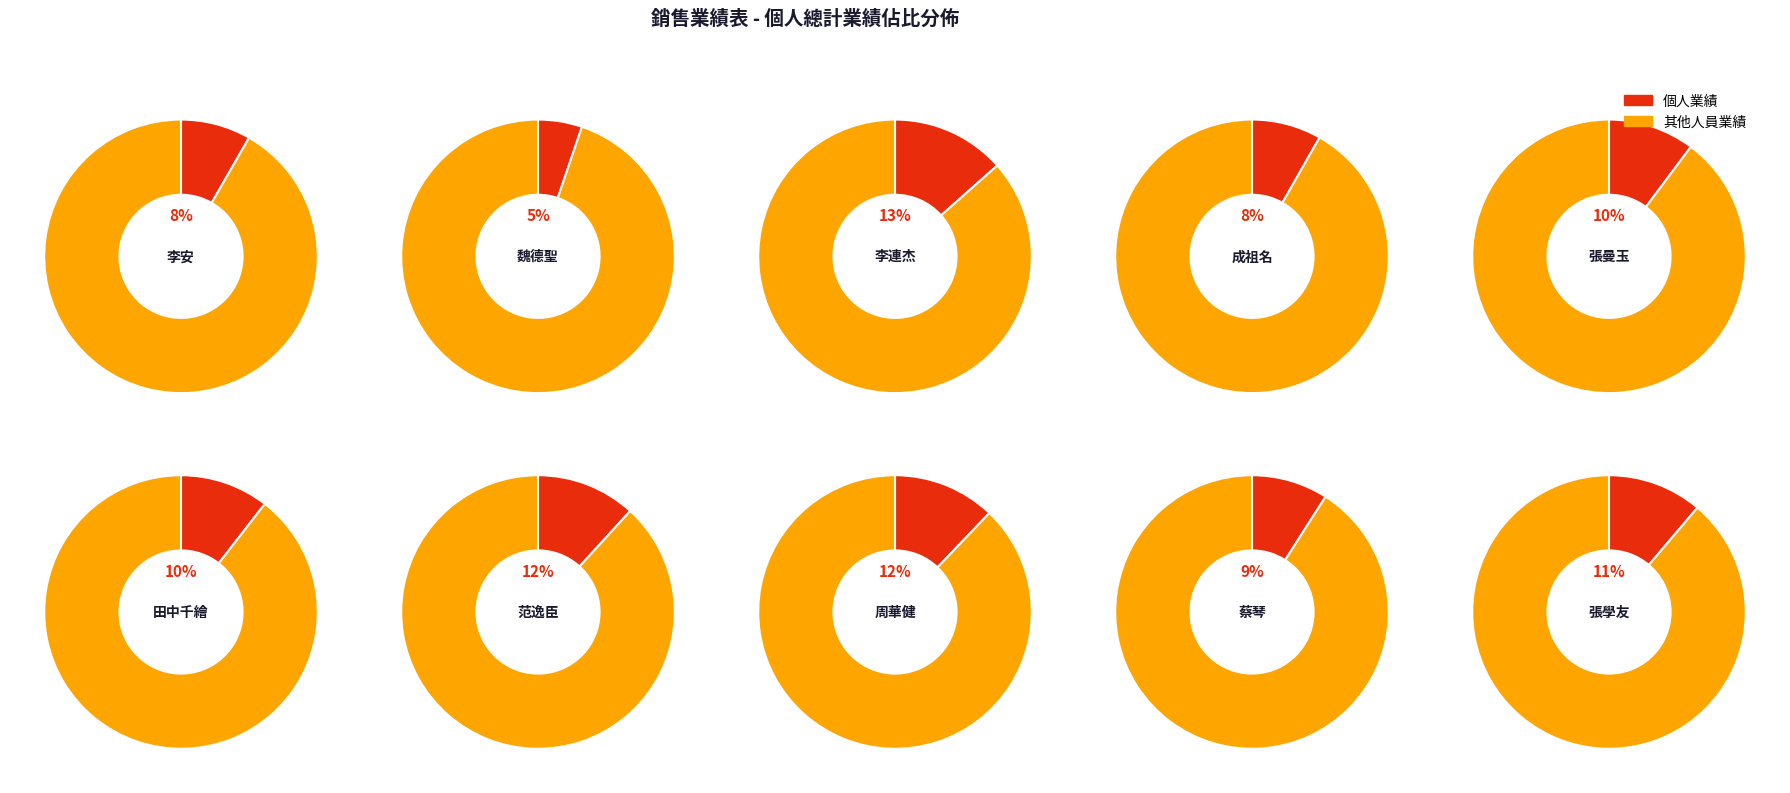

Is it true that 成祖名 is 22% of the pie?

False